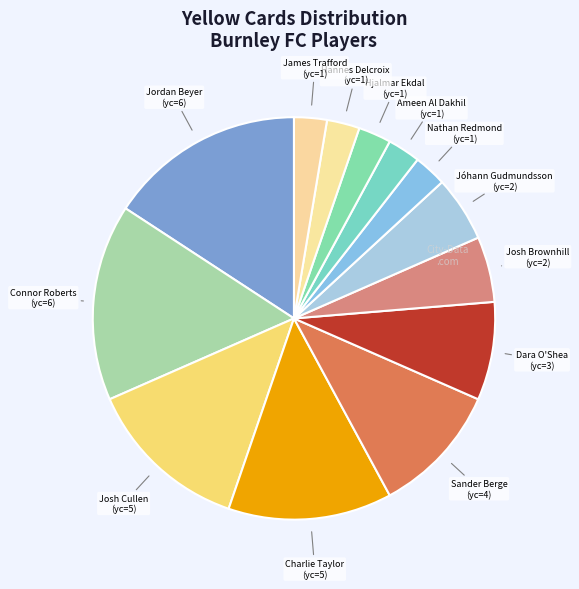

How many segments does this pie chart have?

13